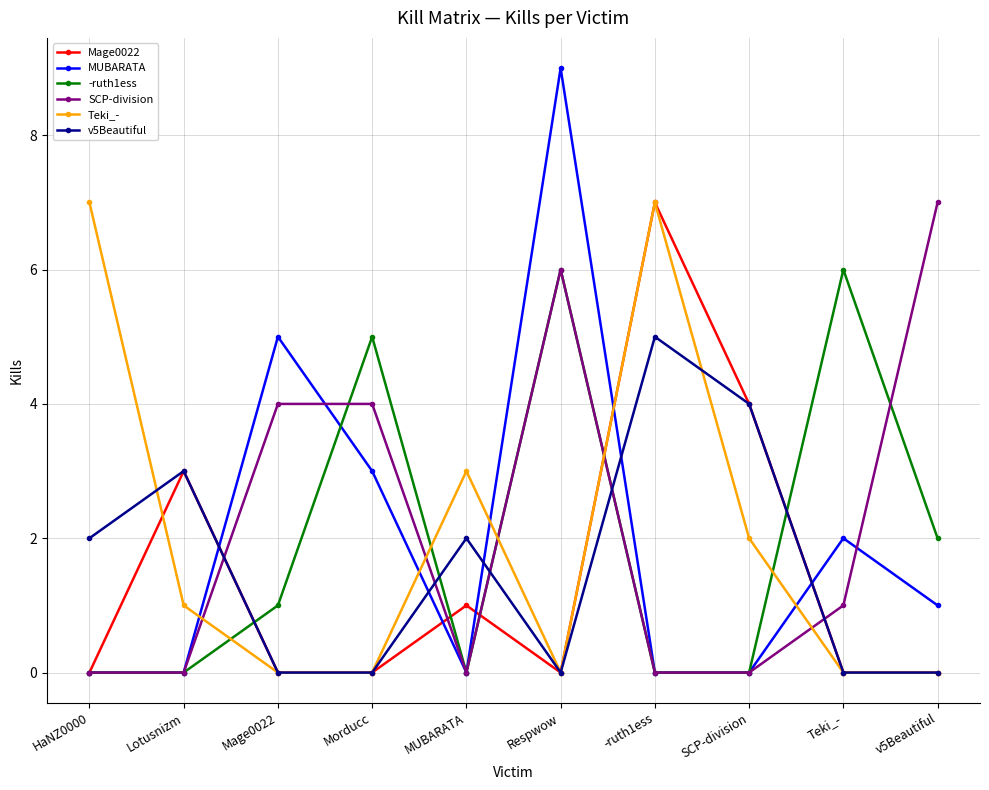

Does the chart have visible grid lines?

Yes